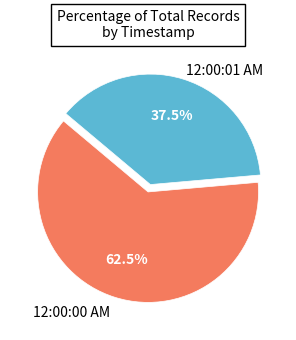

Which category has the smallest portion of the pie?

12:00:01 AM